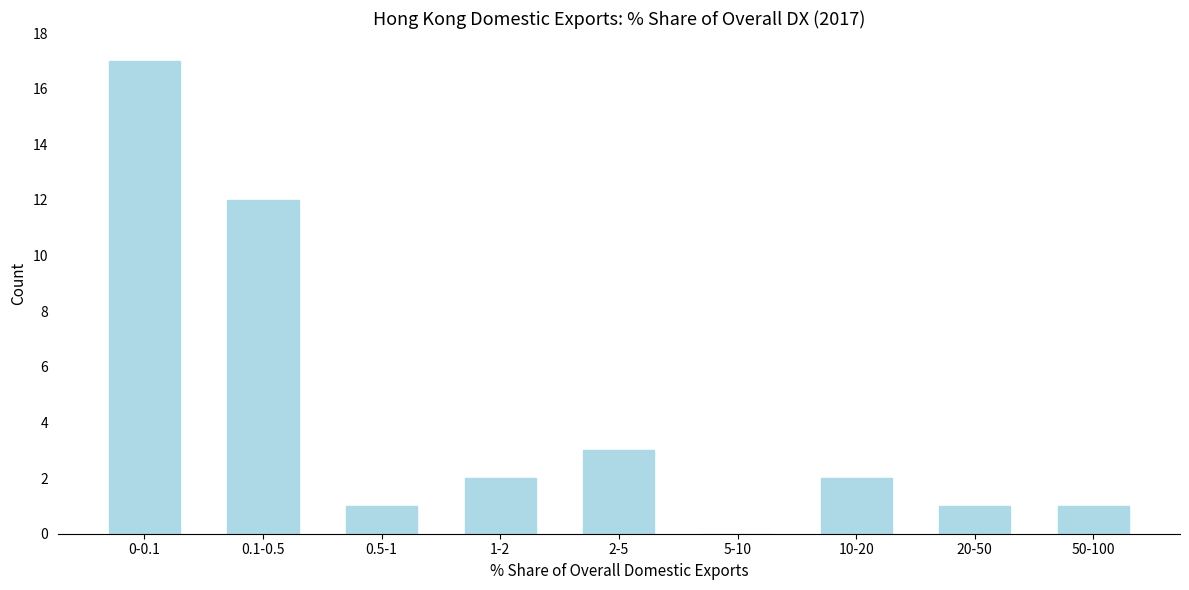

Reading left to right, extract all data points from this chart.

0-0.1=17	0.1-0.5=12	0.5-1=1	1-2=2	2-5=3	5-10=0	10-20=2	20-50=1	50-100=1